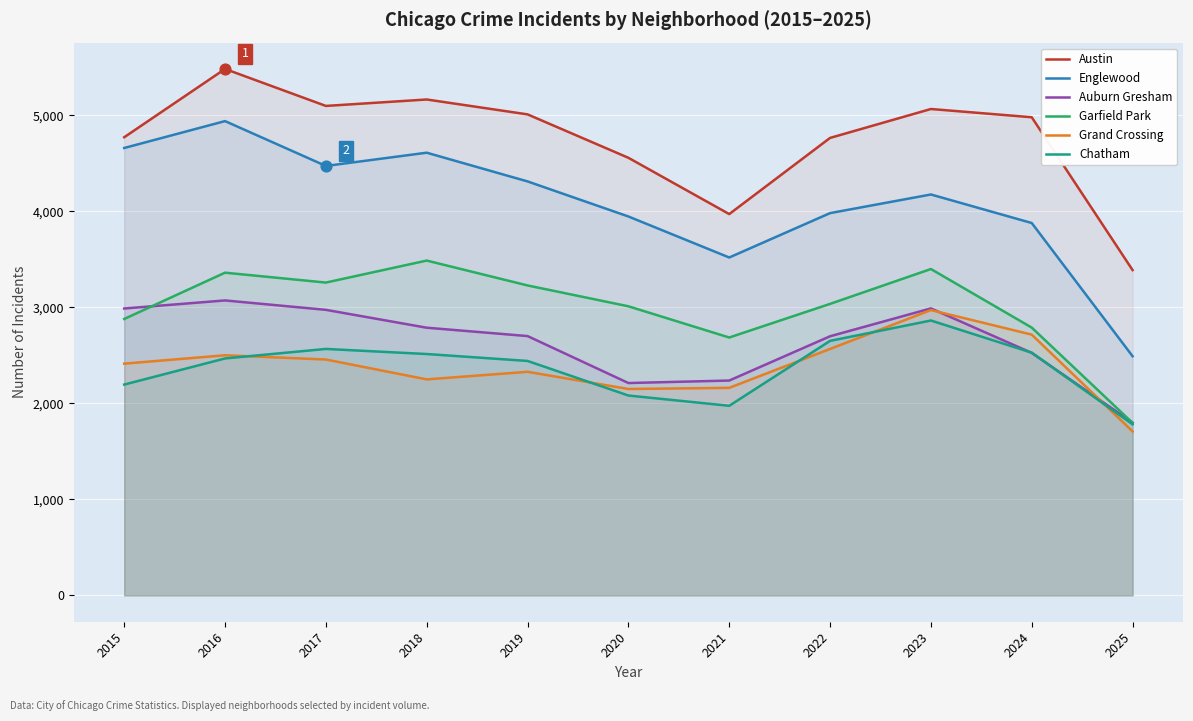

Is the value of Chatham at 2018 greater than the value of Garfield Park at 2024?

No